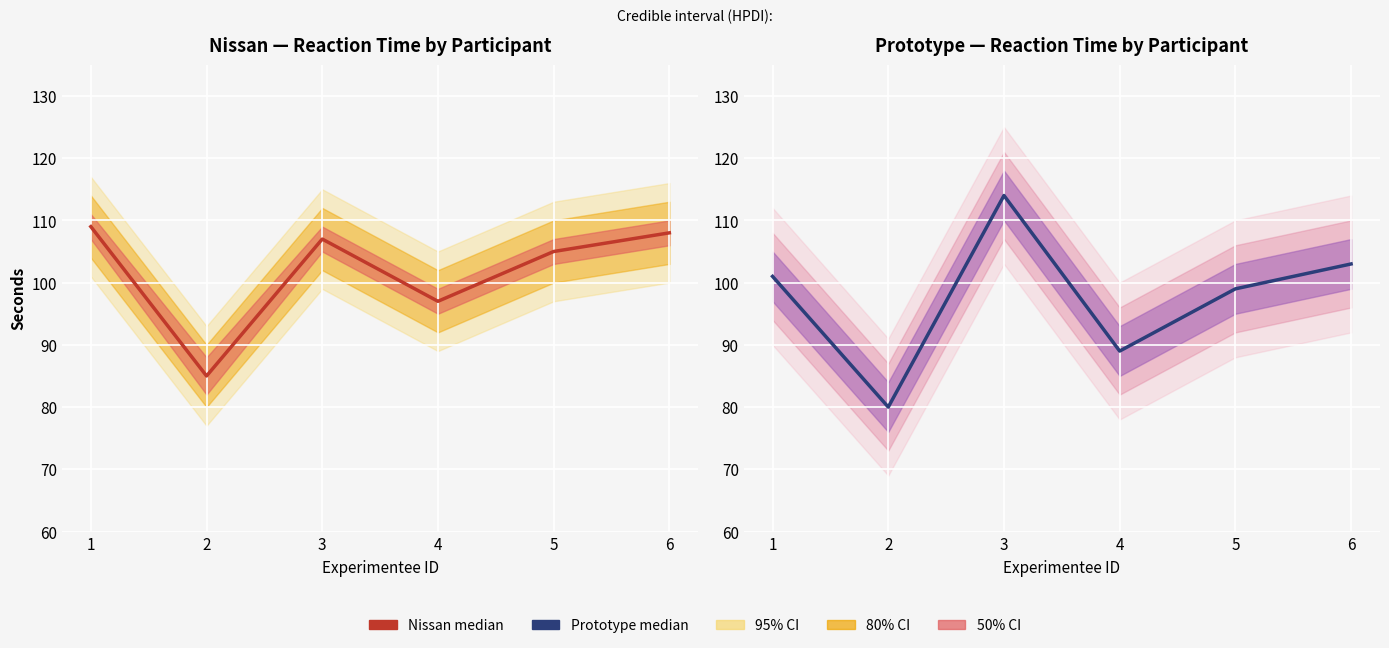

At 1, list the series in order from largest to smallest.

Nissan median, Prototype median